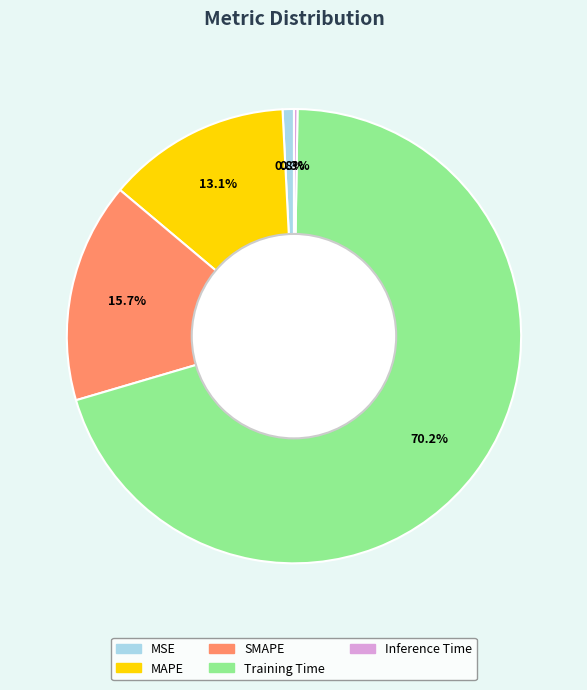

To the nearest percent, what is the average slice percentage?

20%